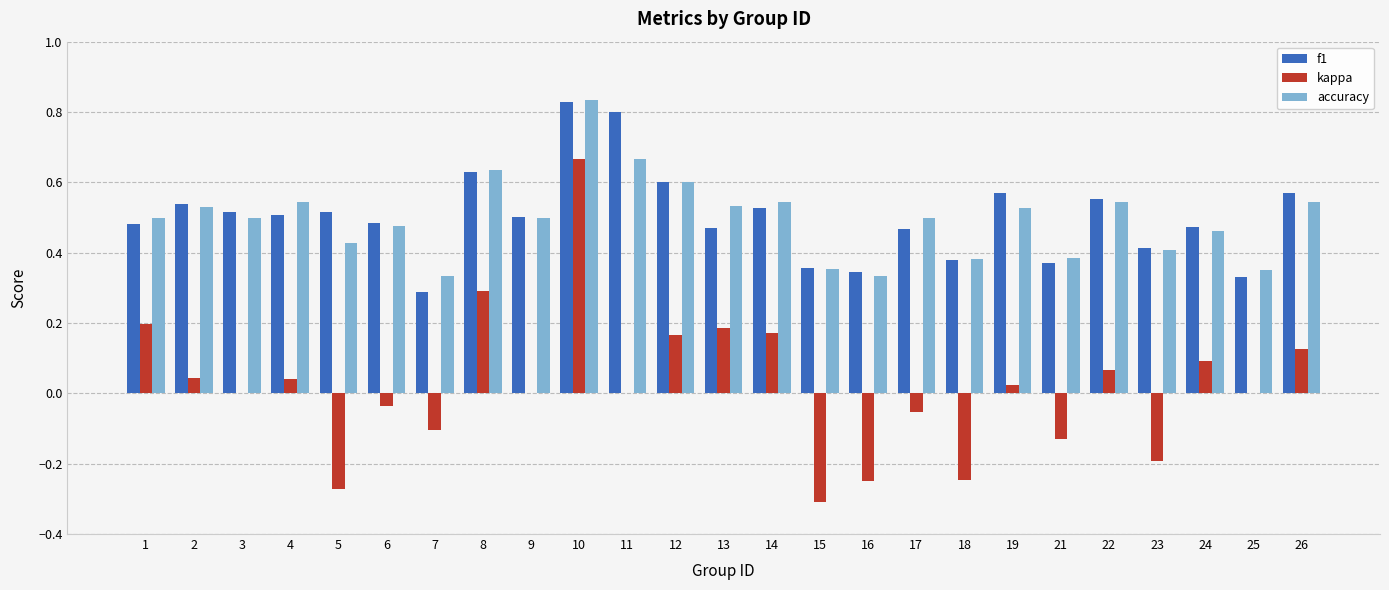

What is the total value across all series at 3?

1.0